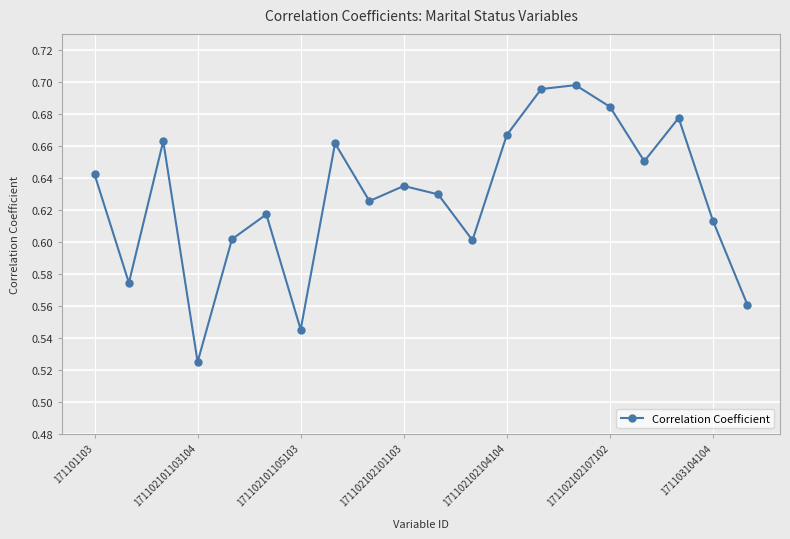

True or false: there are more than 2 points higher than both neighbors.

True